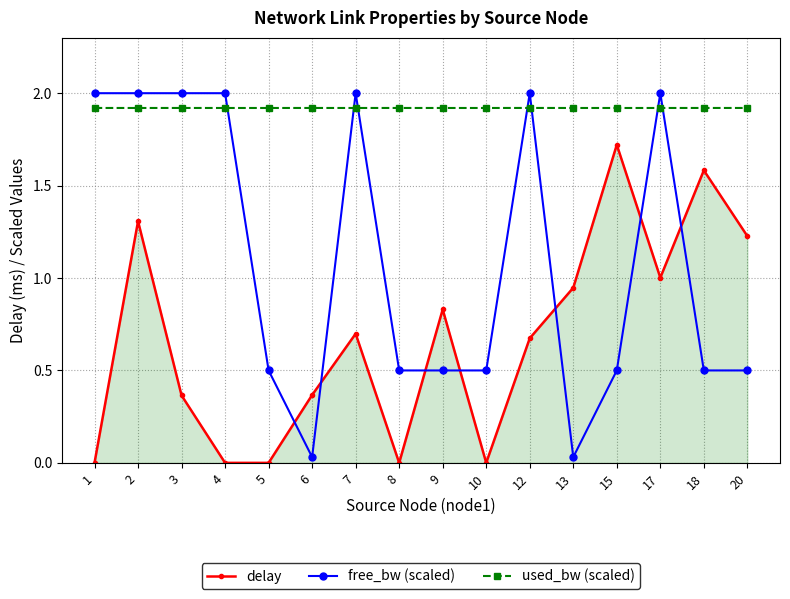

Rank the series by their maximum value, from highest to lowest.

free_bw (scaled), used_bw (scaled), delay